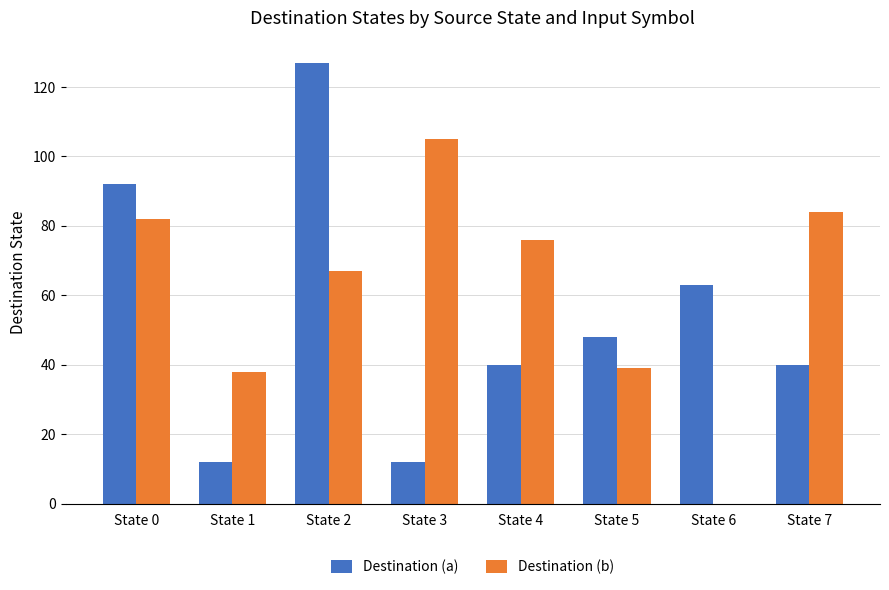

Which category has the highest value in the Destination (a) series?

State 2